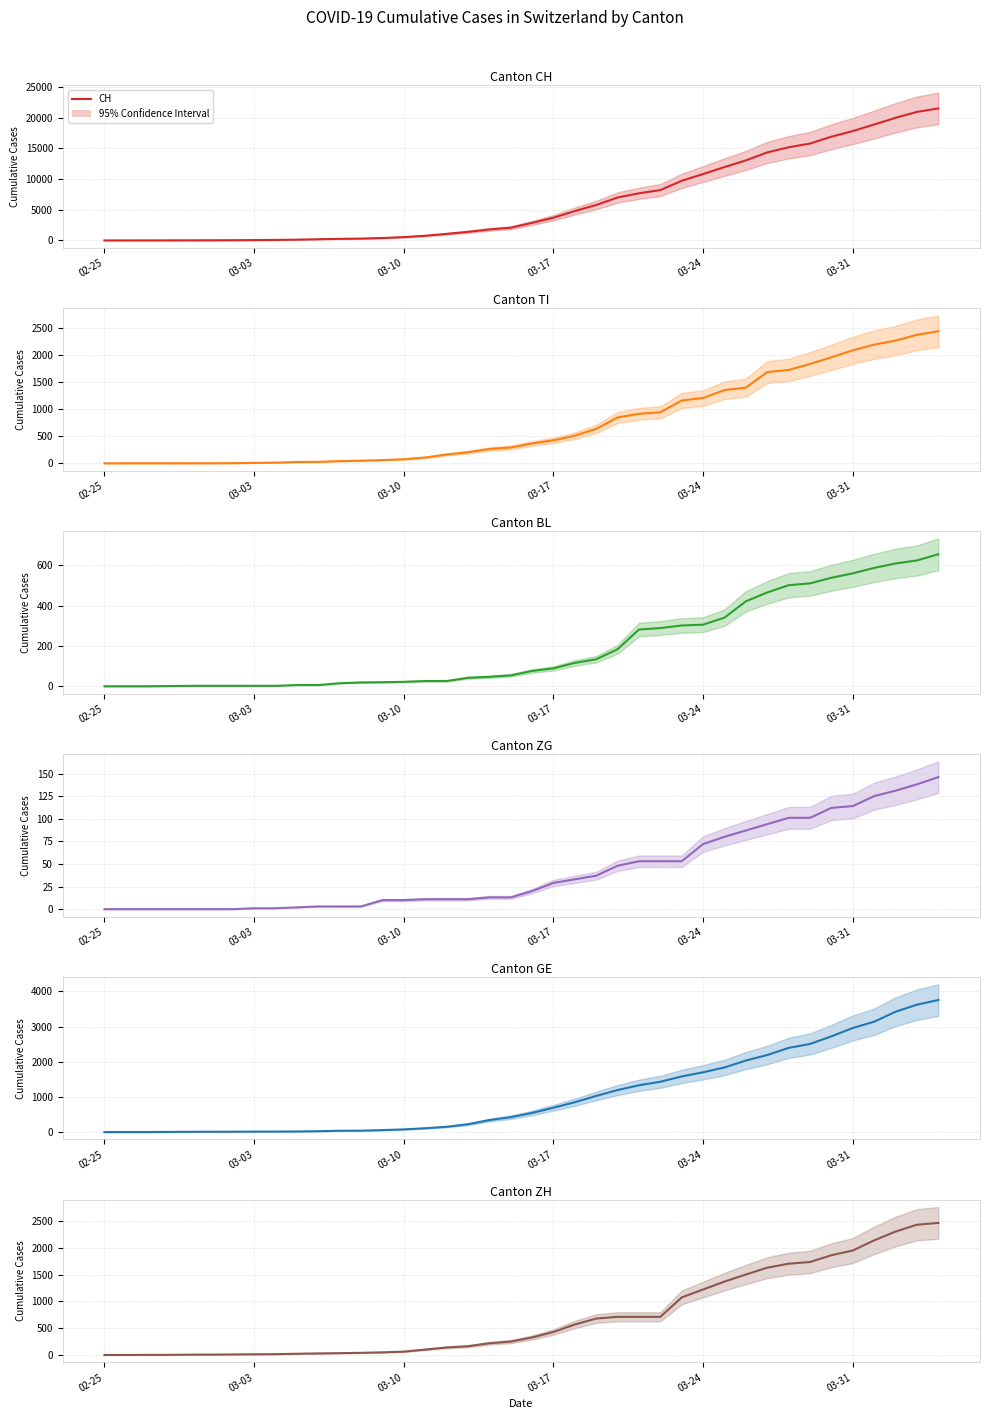

The ZH series shows 980 at 36. True or false?

False